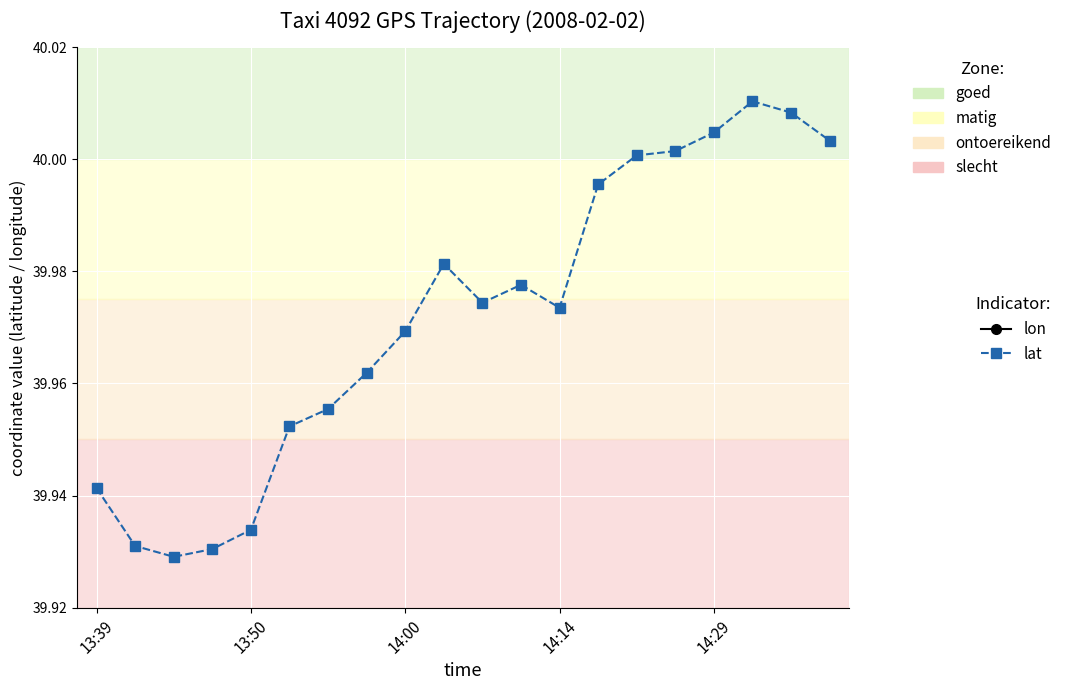

Between 14:00 and 5, which series saw the biggest shift?

lat